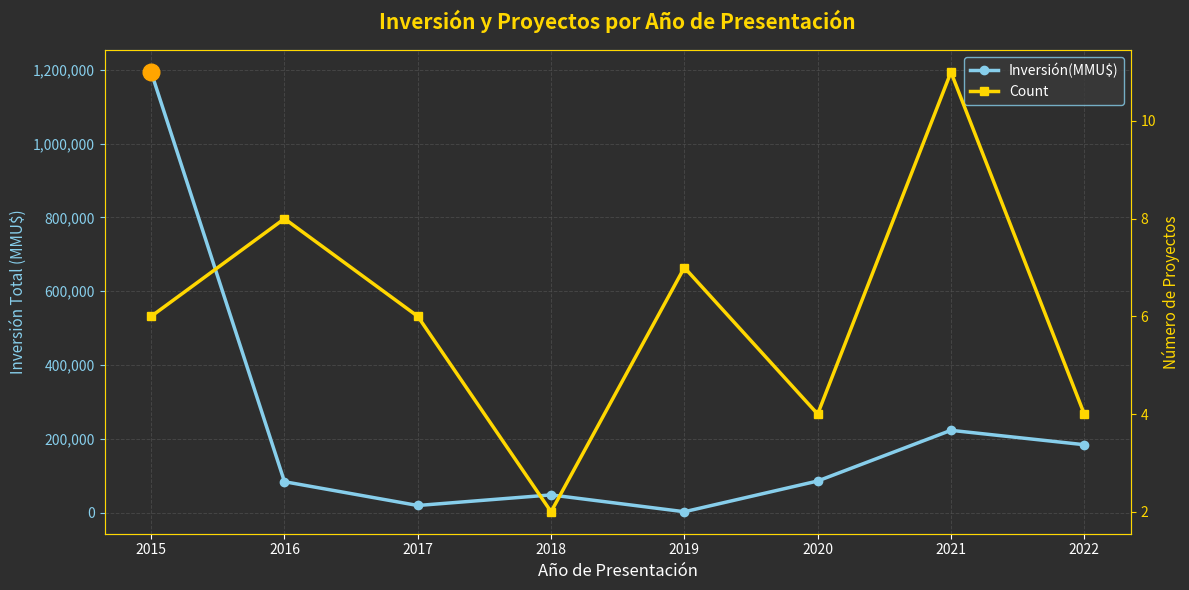

List the series in order of their overall mean, lowest first.

Count, Inversión(MMU$)